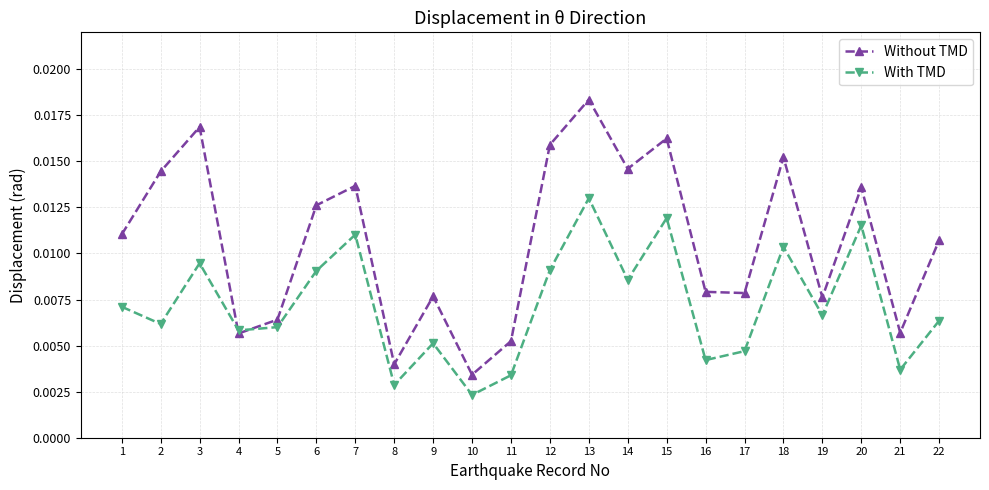

Rank the series by their maximum value, from lowest to highest.

With TMD, Without TMD